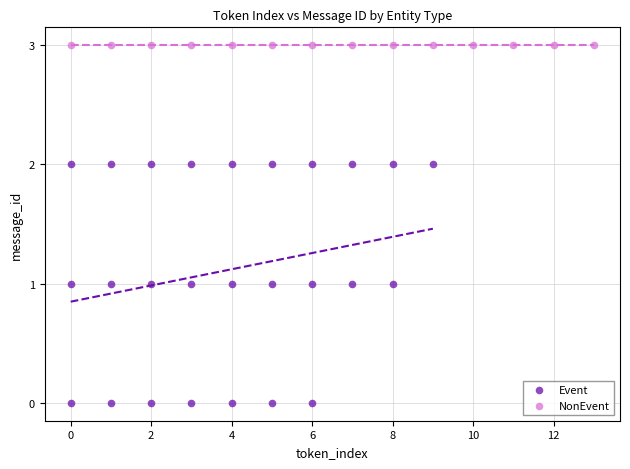

Which series reaches the minimum Y coordinate?

Event